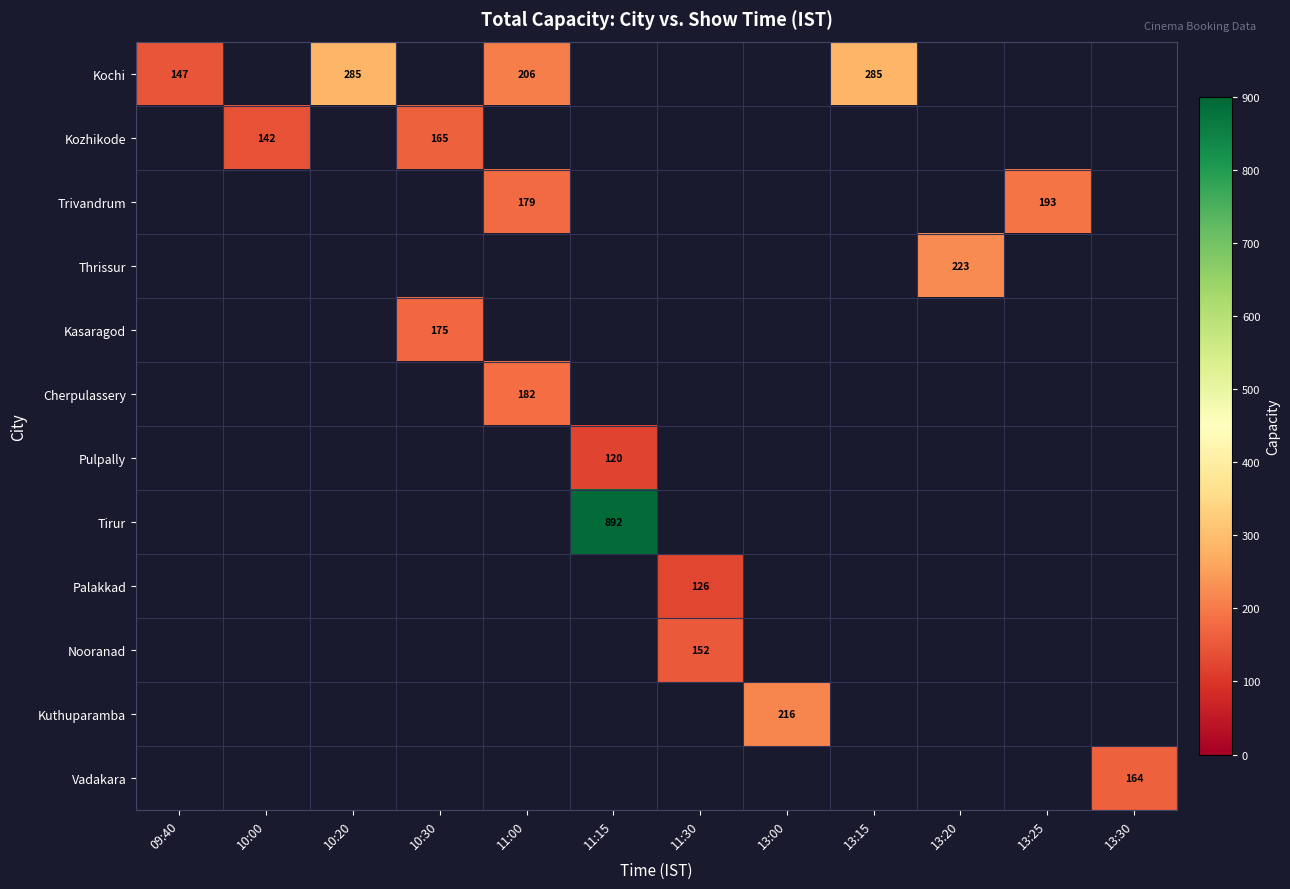

The Thrissur series shows 223 at 13:20. True or false?

True